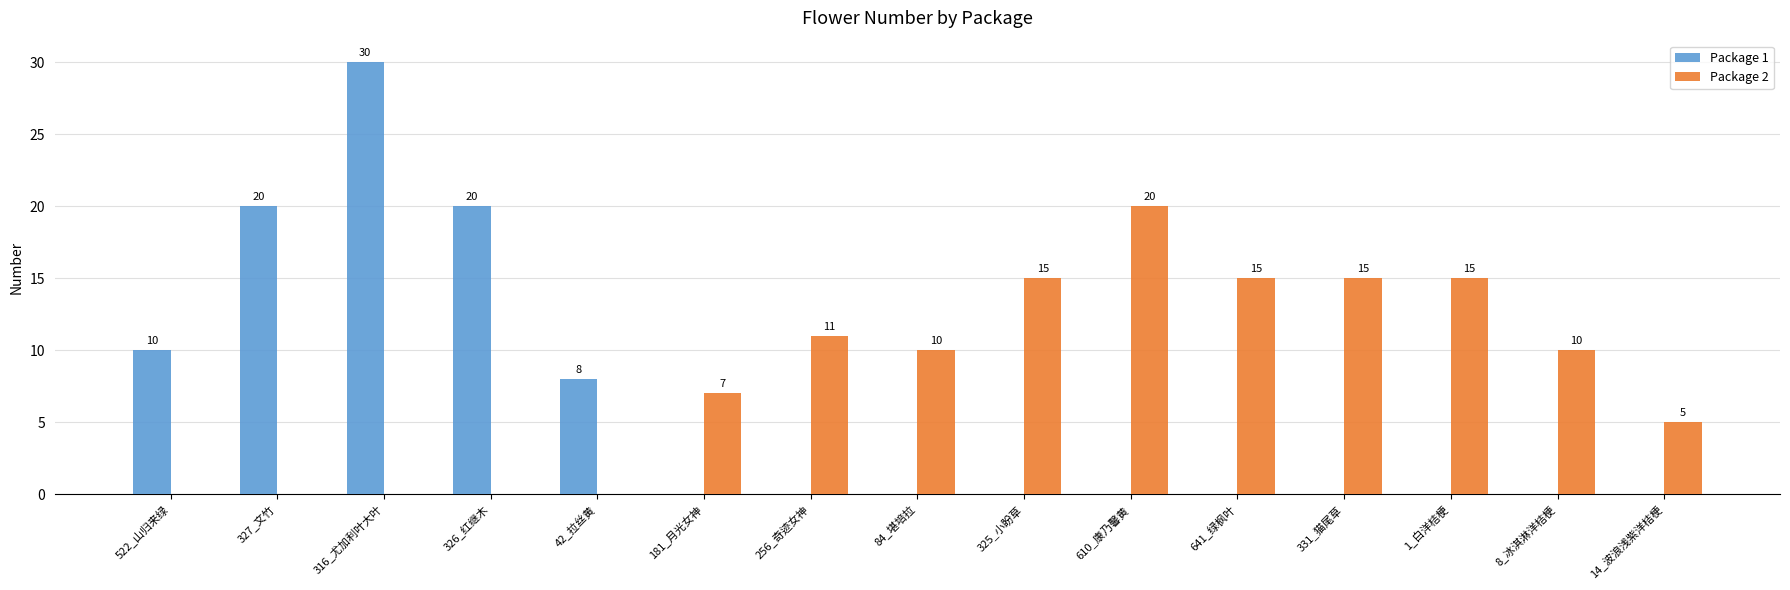

What is the sum of all Package 2 values?

123